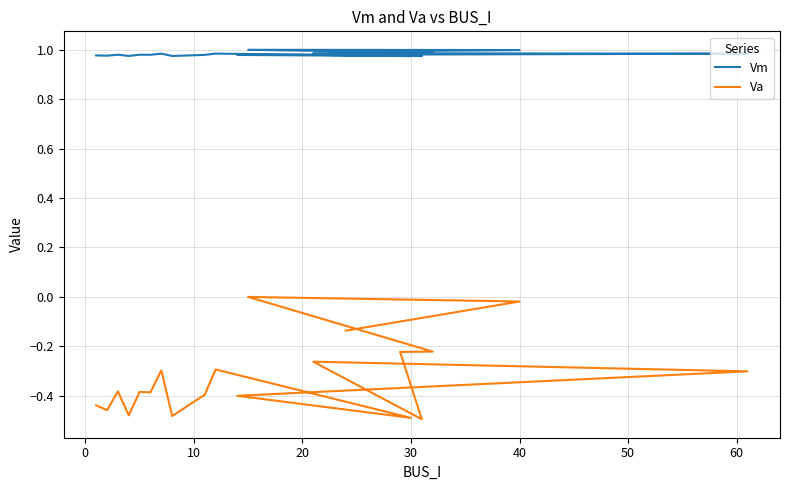

What is the maximum value shown in the chart?

1.0